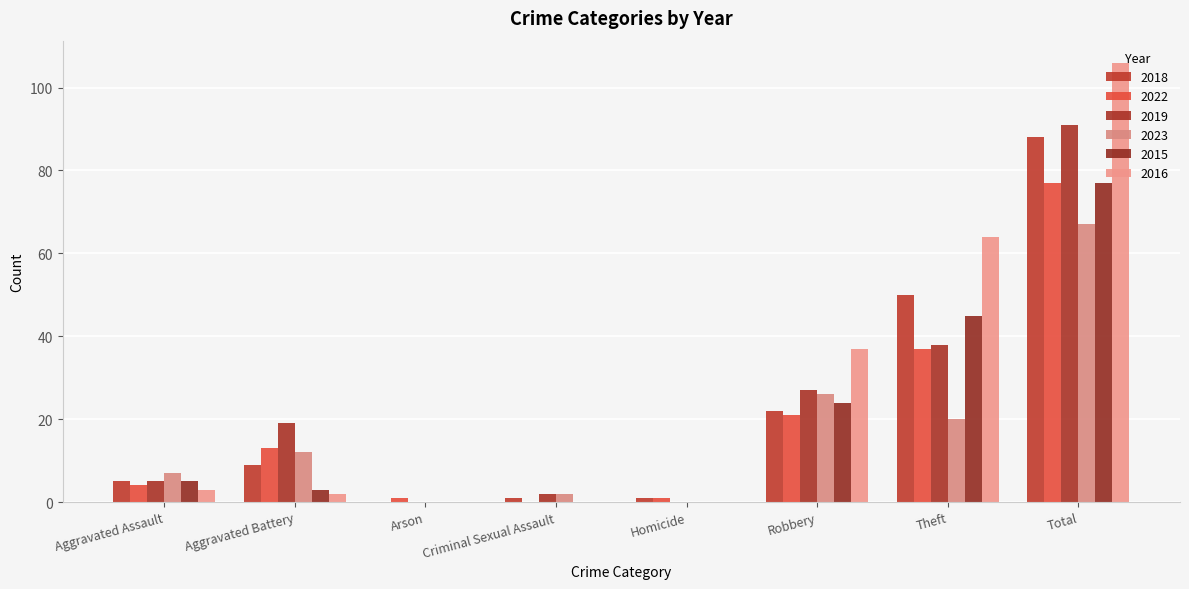

What is the highest value of the 2016 series?

106